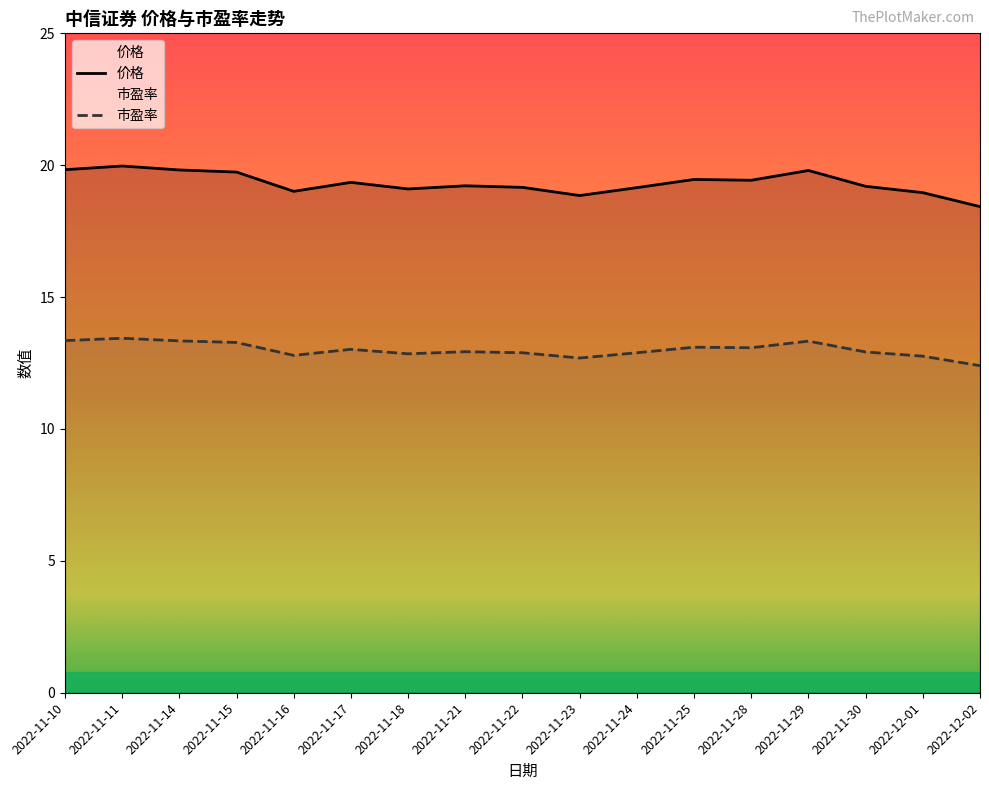

Rank the series by their average value, from lowest to highest.

市盈率, 价格